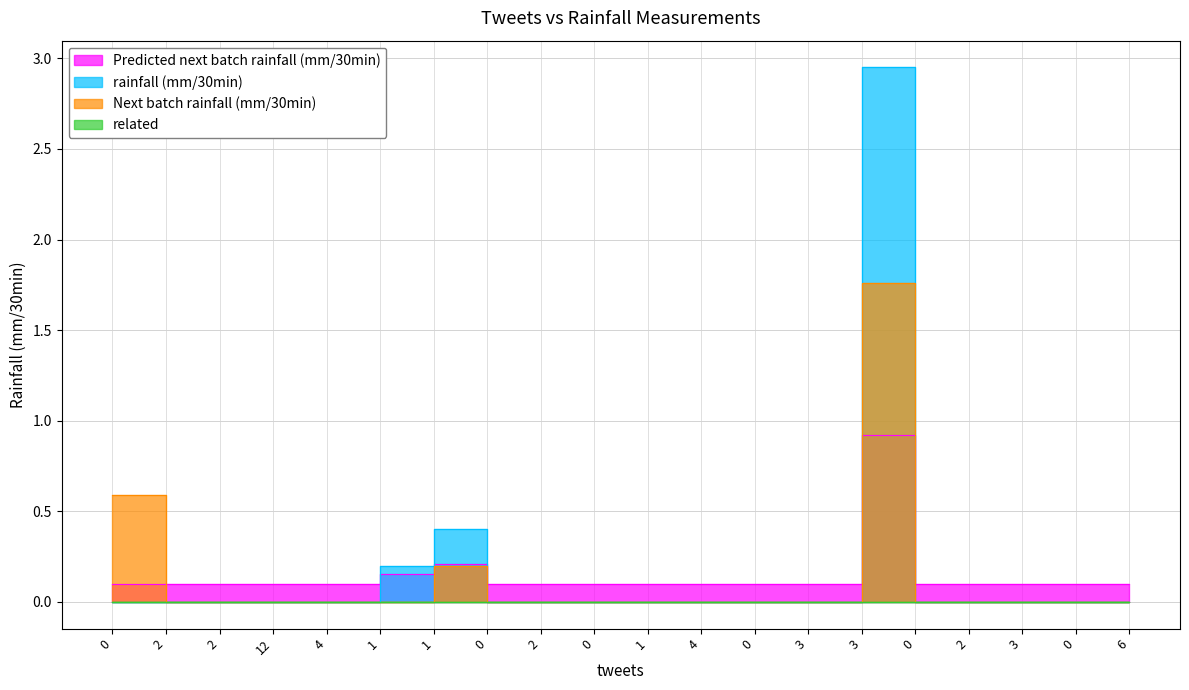

Which series has the largest range (max minus min)?

rainfall (mm/30min)